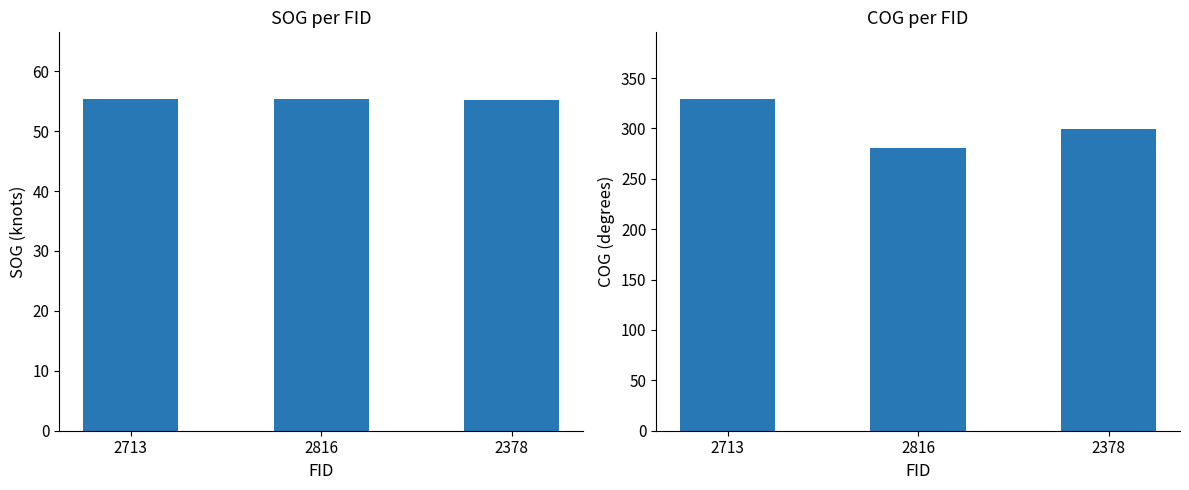

At which label does SOG reach its minimum?

2378